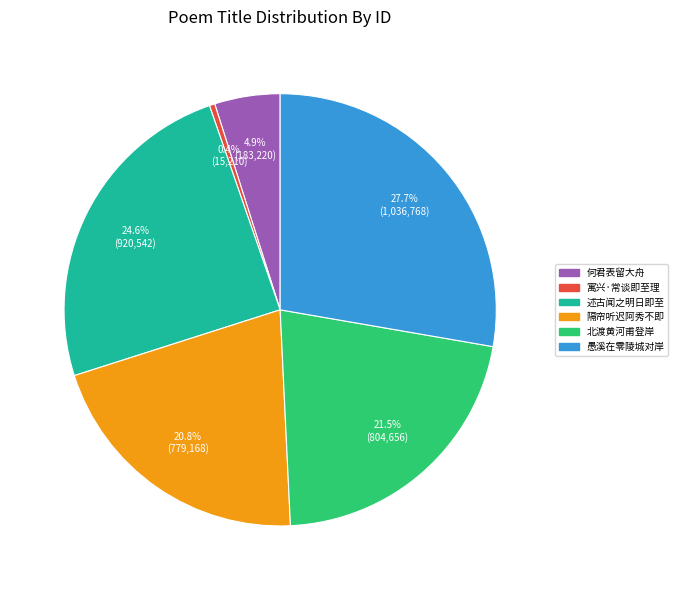

Is there any slice that represents more than half of the pie?

No